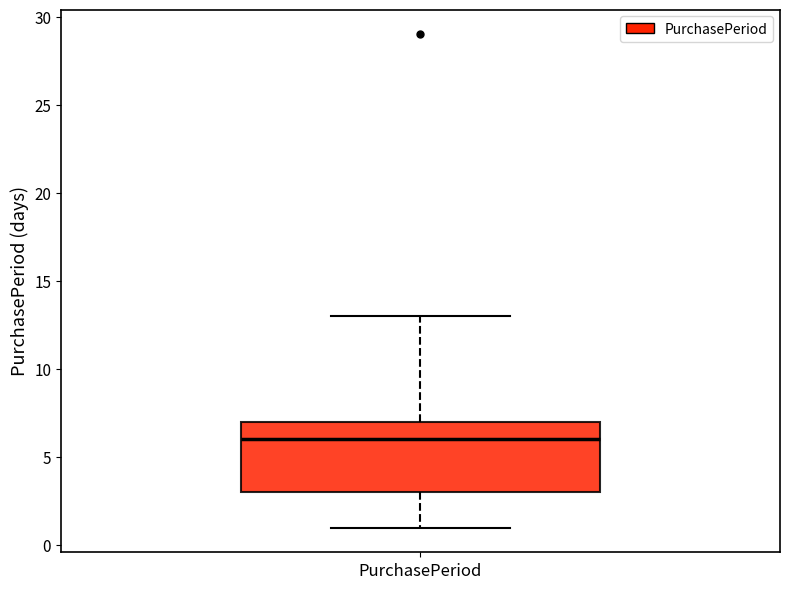

Where does the upper whisker of the box for PurchasePeriod end on the y-axis? The values are not printed on the chart, so give them approximately, as read against the axis.

13